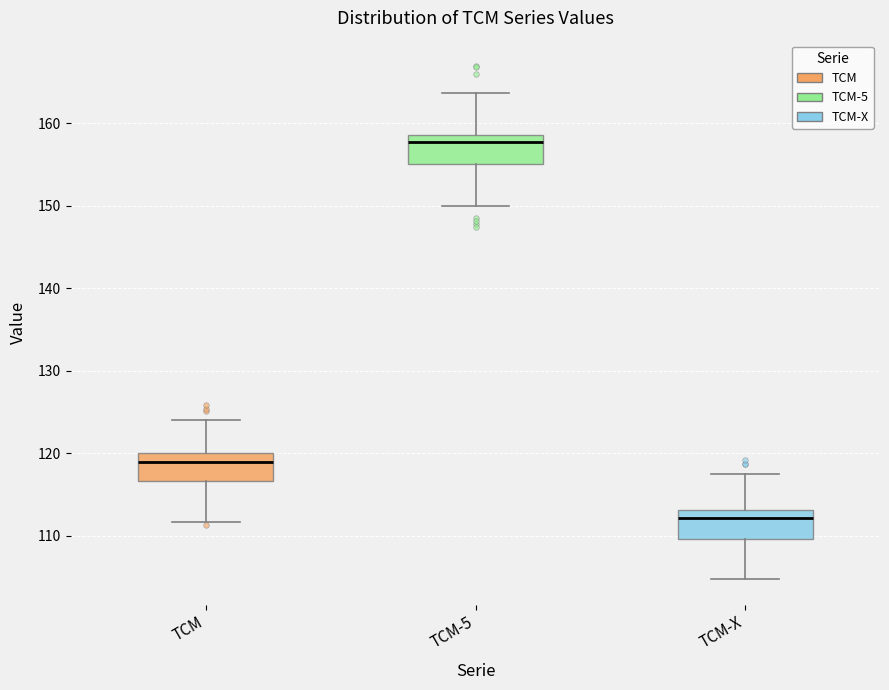

Reading left to right, transcribe this box plot: for each box, give where its median line is, the range the box spans, and where its two whiskers end, as read against the y-axis. The values are not printed on the chart, so give them approximately, as read against the axis.

TCM: median 119, box 117 to 120, whiskers 112 to 124
TCM-5: median 158, box 155 to 159, whiskers 150 to 164
TCM-X: median 112, box 110 to 113, whiskers 105 to 117